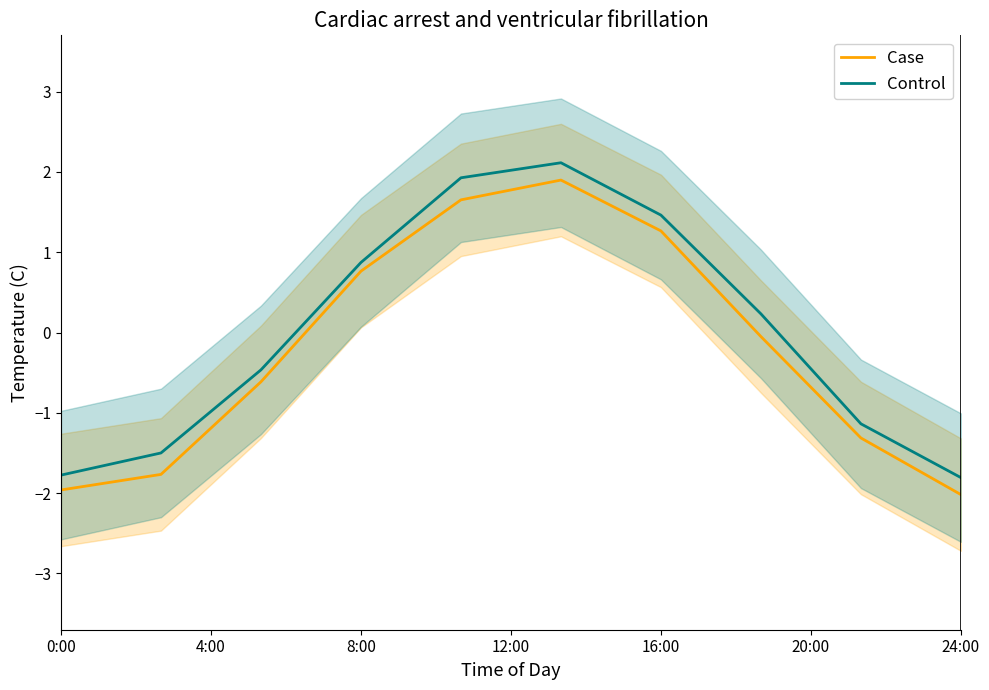

True or false: Control and Case intersect in this chart.

False